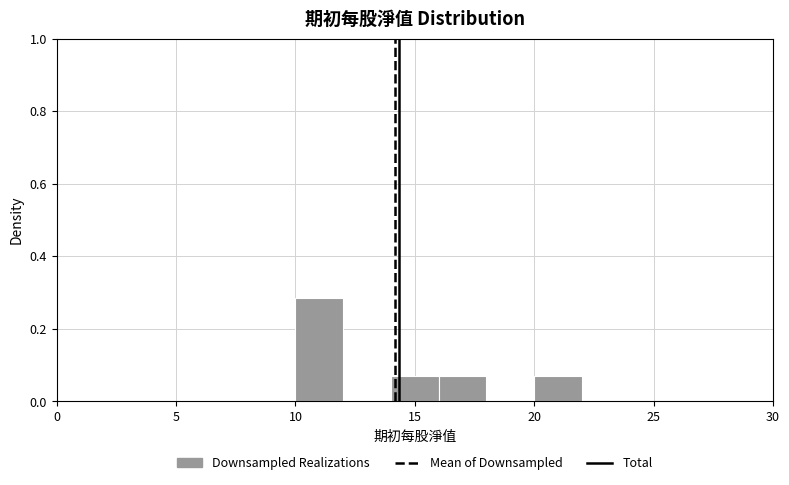

Around what value on the x-axis is the tallest bar? Give the approximate position of its centre, as read against the axis.

11.0